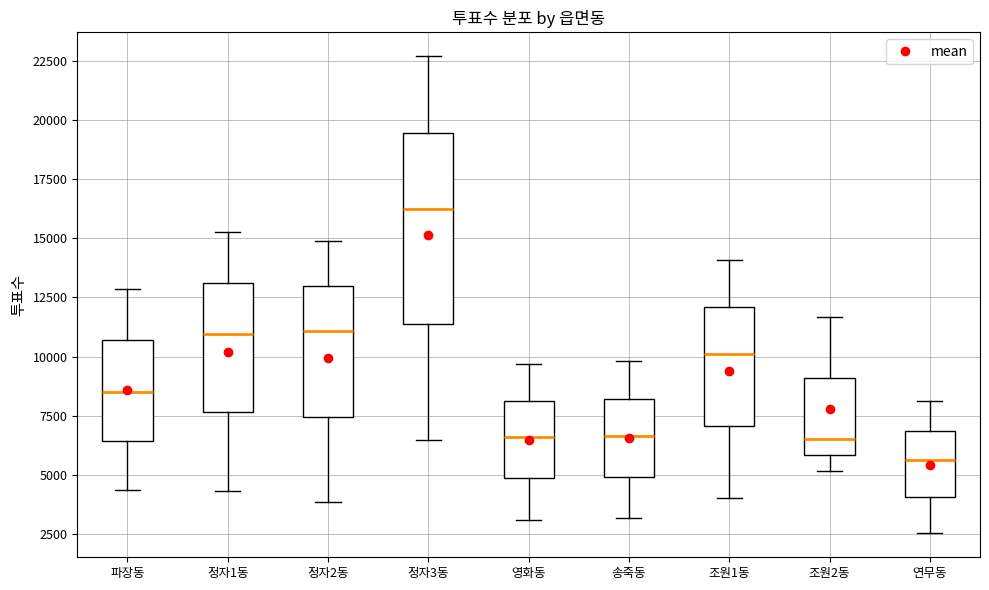

Which box is the tallest, from its lower edge to its upper edge?

정자3동